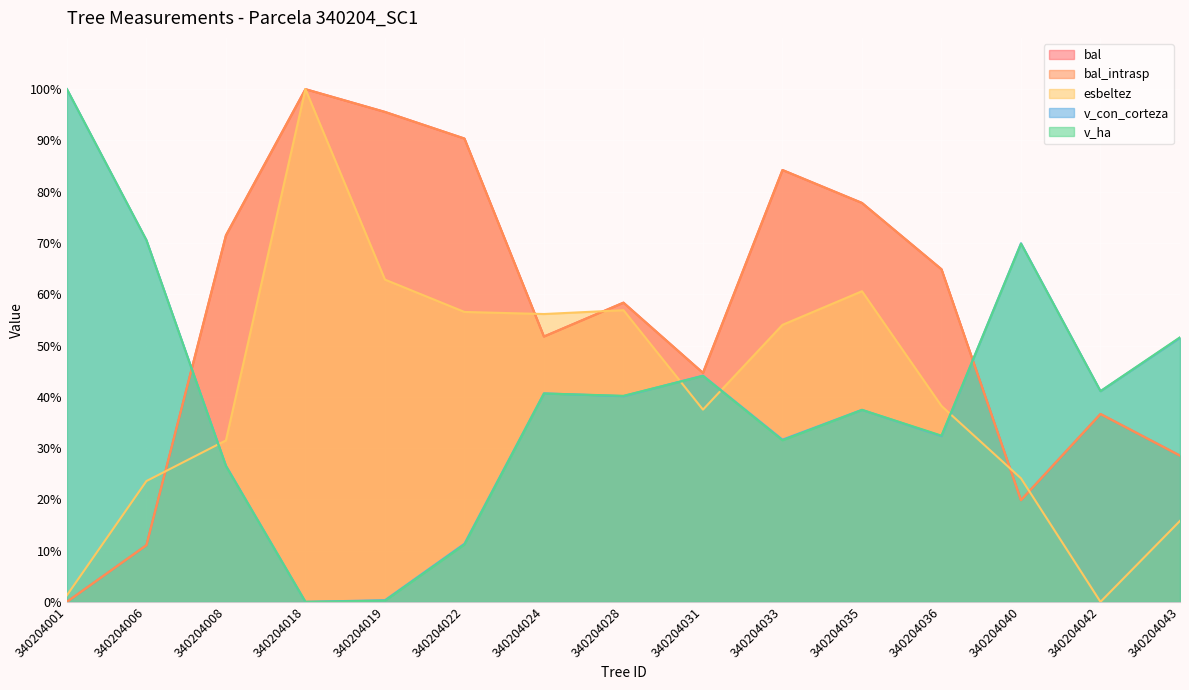

What is the value of the bal_intrasp point at the 9th from the left?

44.7